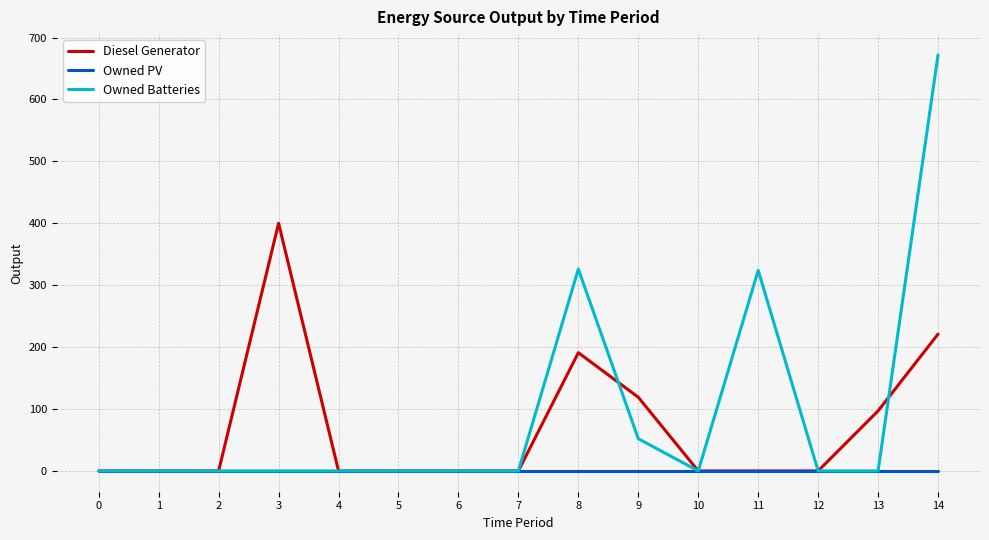

How many lines are shown in the chart?

3